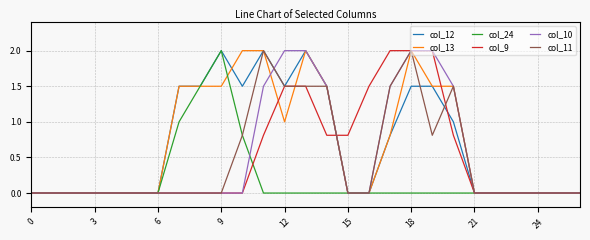

What is the greatest value displayed?

2.0